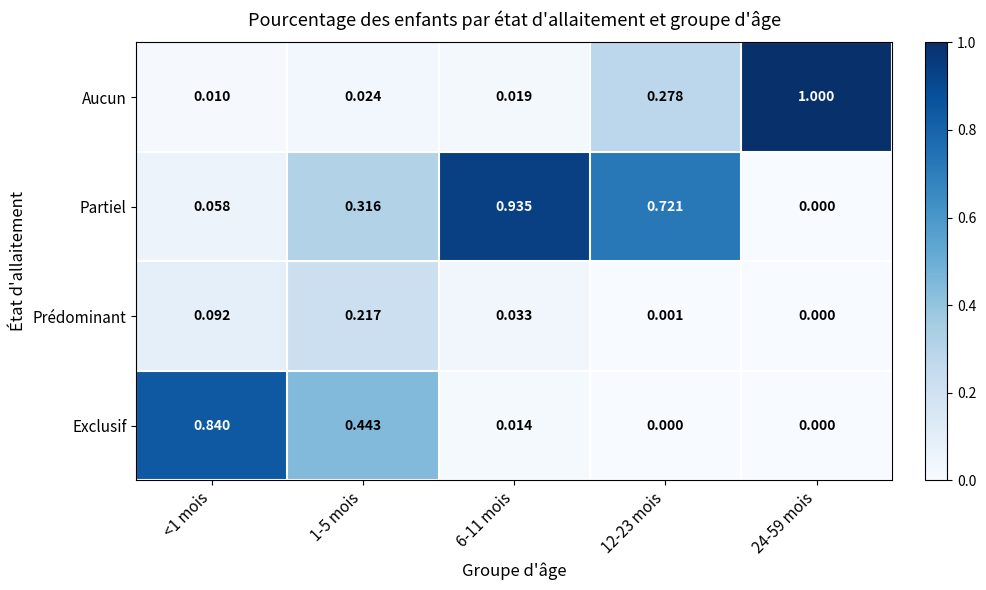

List the series in order of their peak value, lowest first.

Prédominant, Exclusif, Partiel, Aucun